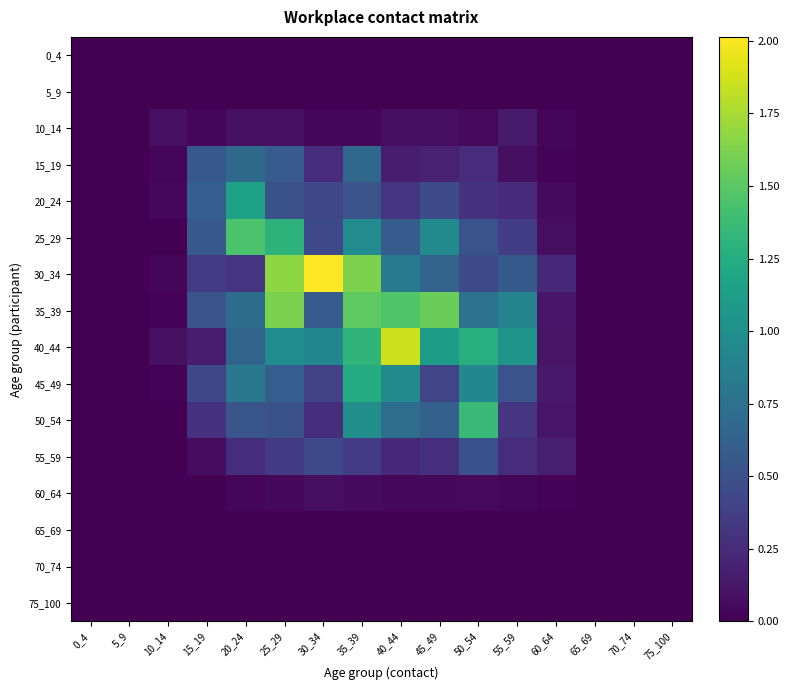

At 75_100, list the series in order from largest to smallest.

0_4, 5_9, 10_14, 15_19, 20_24, 25_29, 30_34, 35_39, 40_44, 45_49, 50_54, 55_59, 60_64, 65_69, 70_74, 75_100